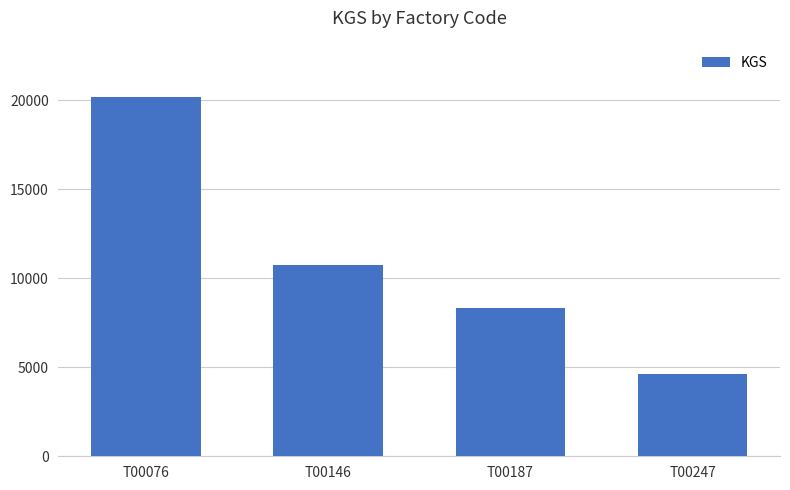

What is the smallest value displayed?

4607